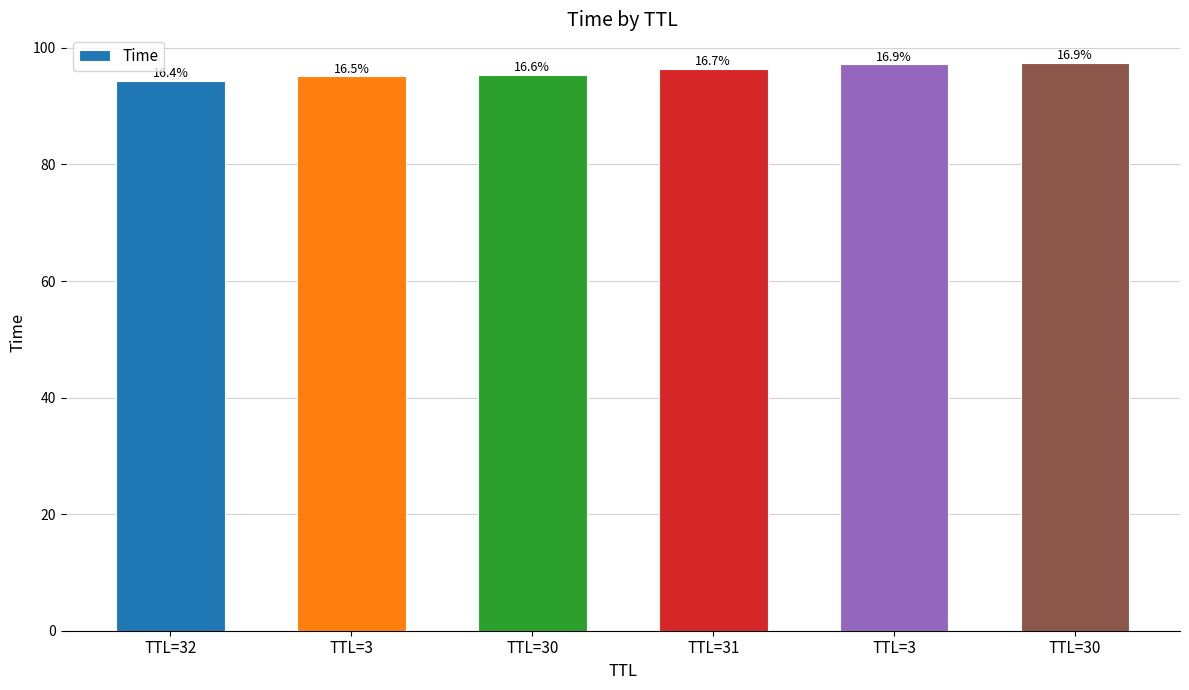

What is the change in value from TTL=31 to TTL=30?

+1.0